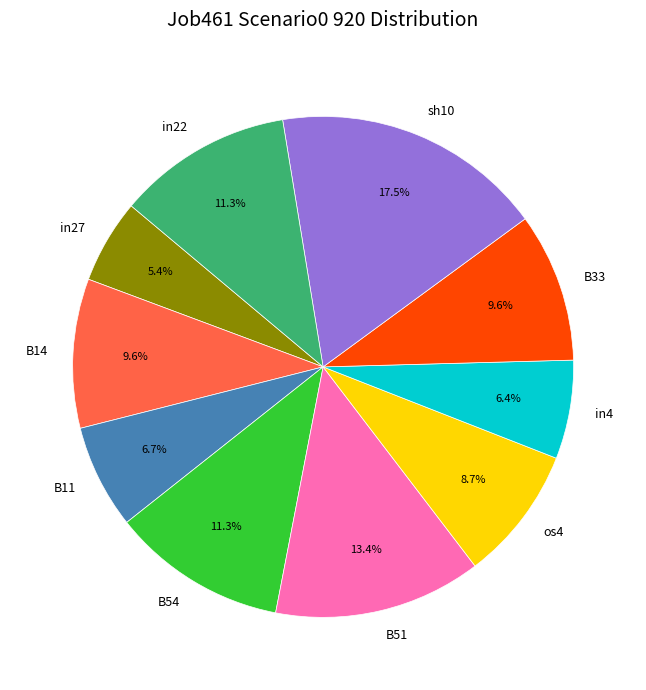

Do B33 and B51 together represent more than half of the pie?

No